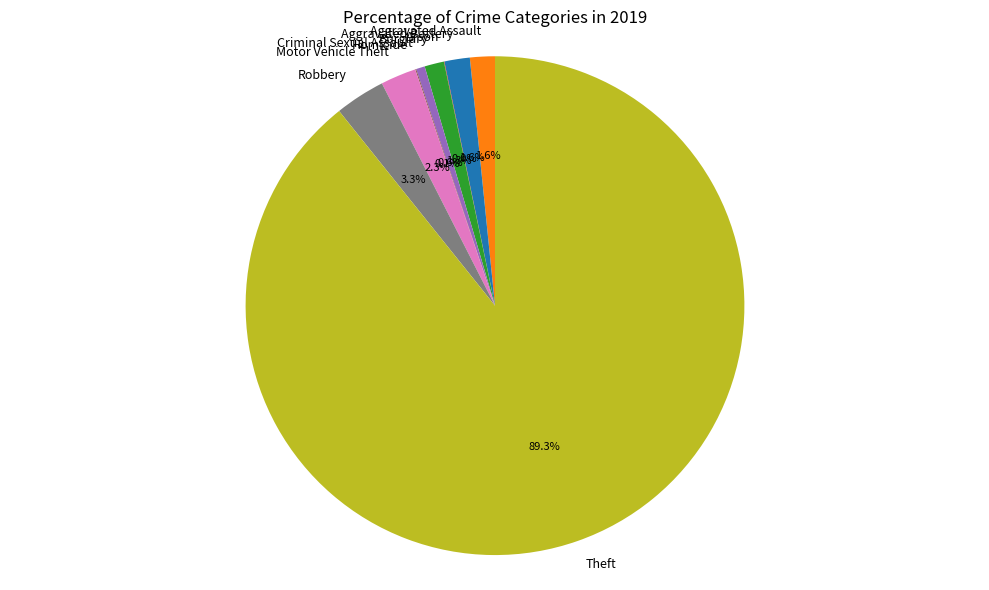

Do Robbery and Aggravated Assault together represent more than half of the pie?

No